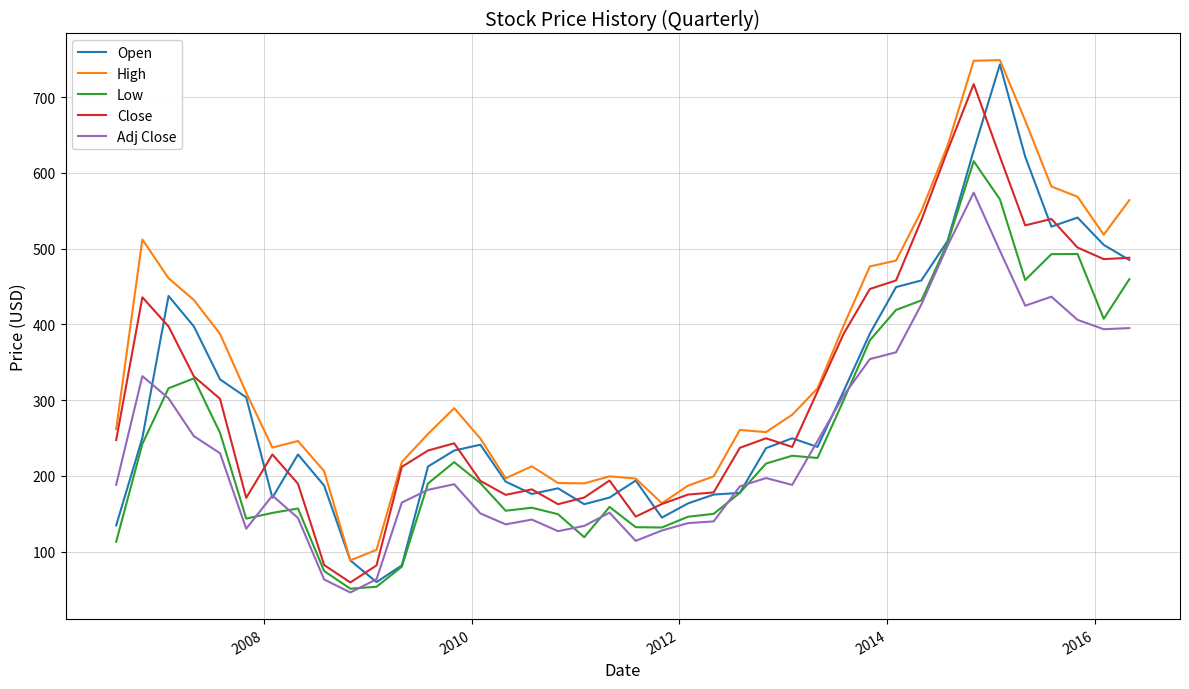

Which series has the largest total across all categories?

High